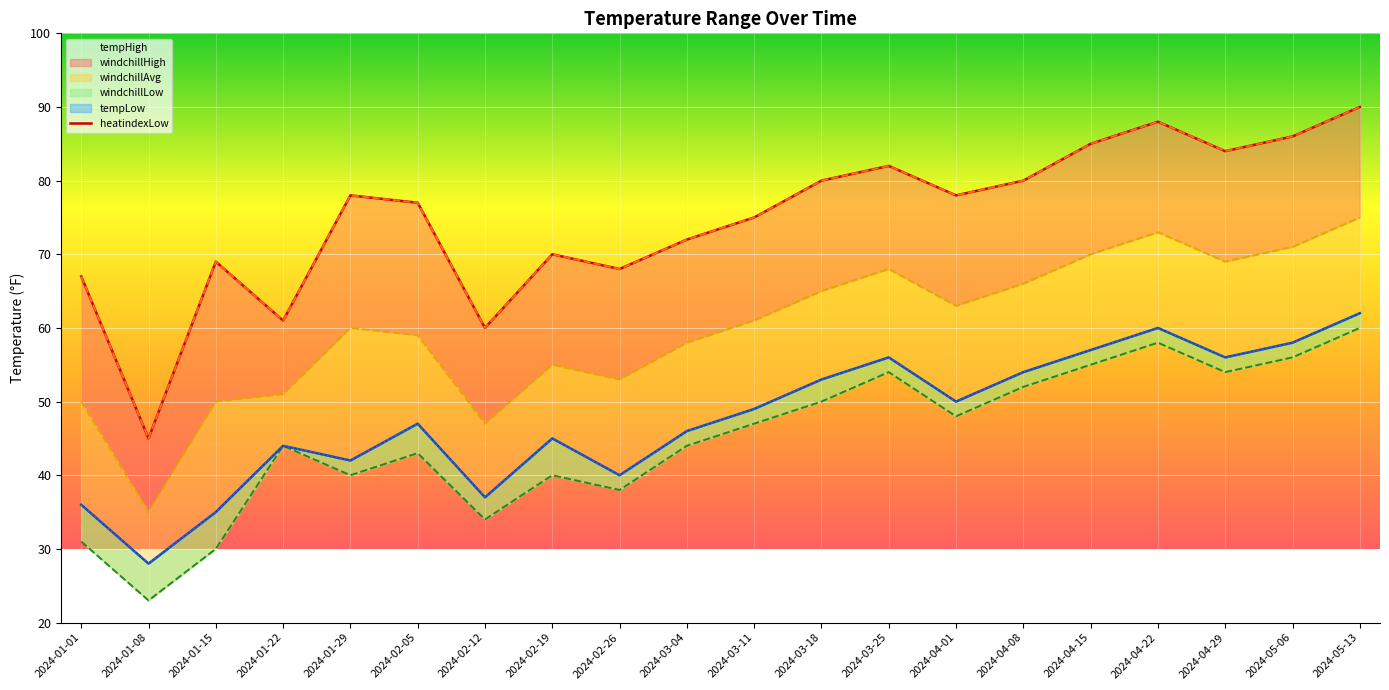

True or false: windchillLow has more than 1 interior local peaks.

True